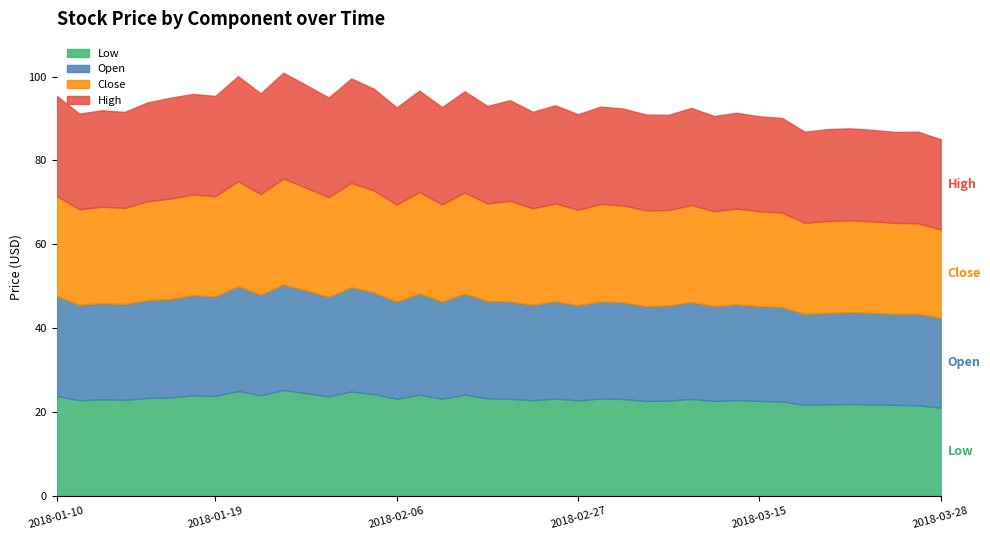

True or false: Open and High intersect in this chart.

False